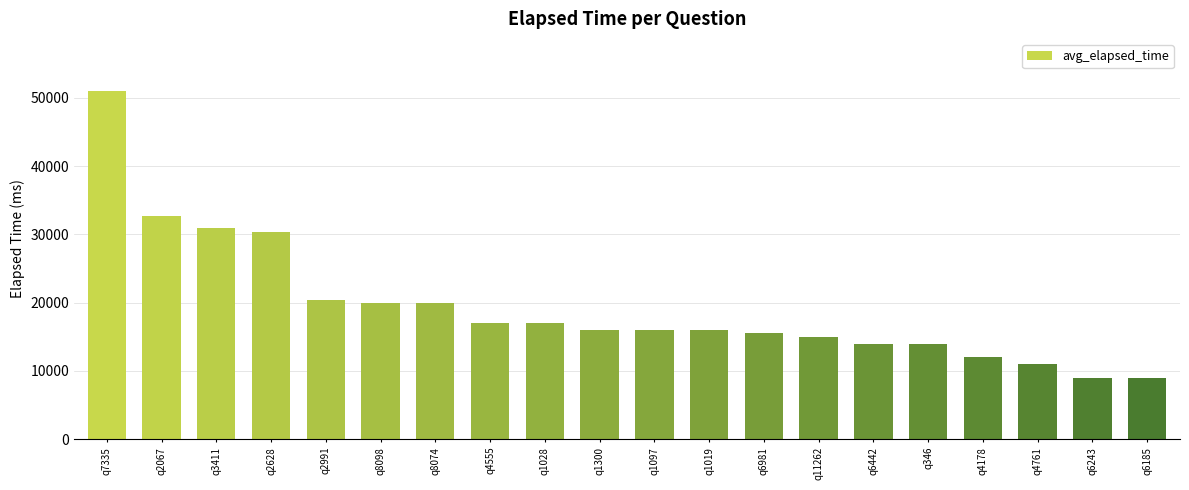

True or false: the data shows 5604 at q6185.

False